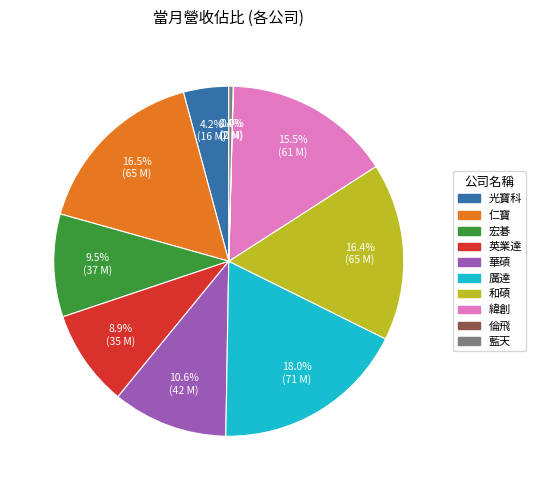

Is there any slice that represents more than half of the pie?

No